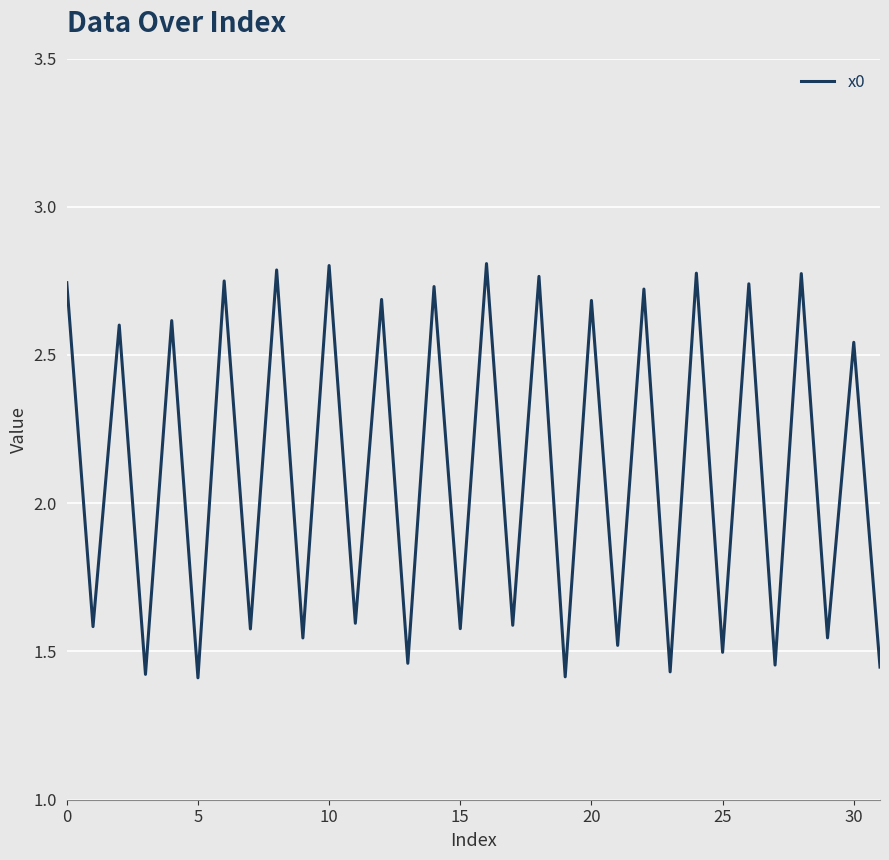

How many lines are shown in the chart?

1